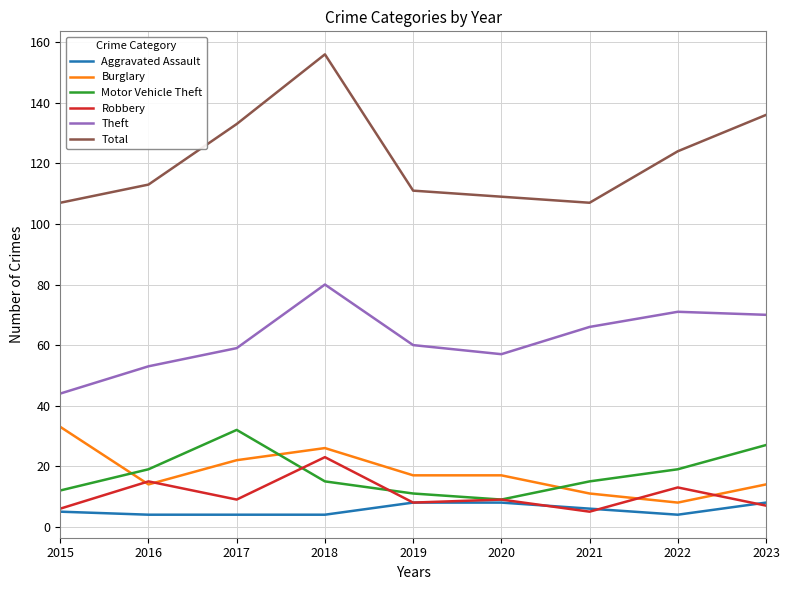

Which series has the widest spread of values?

Total